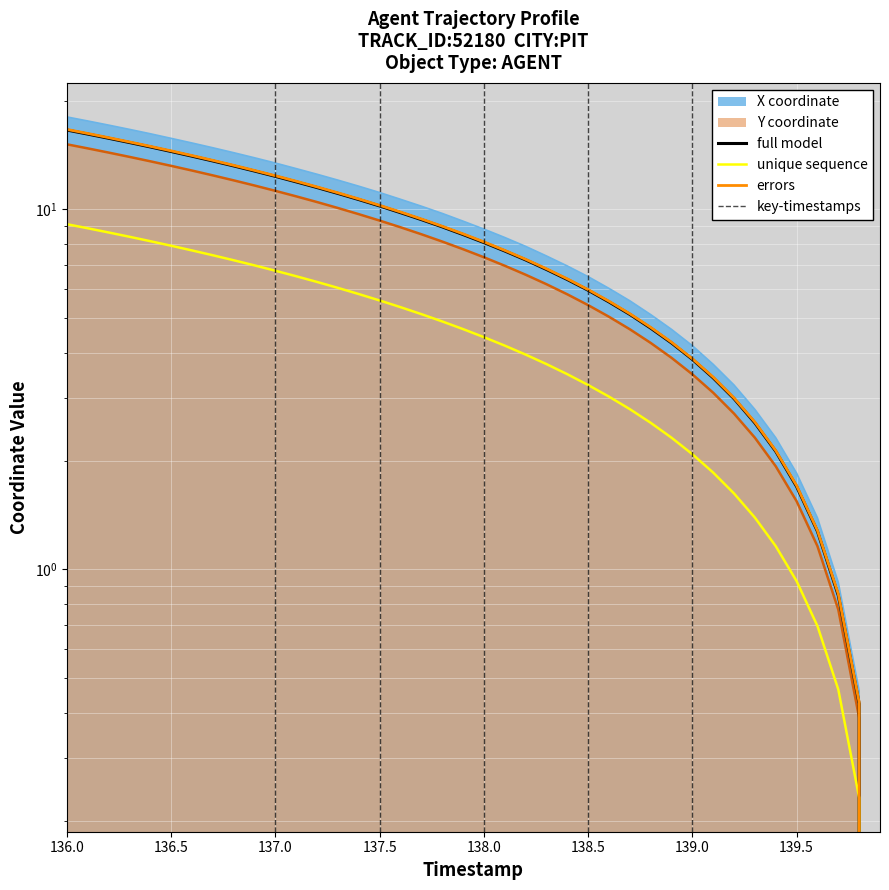

What is the difference between the maximum and minimum values in the X series?

18.0